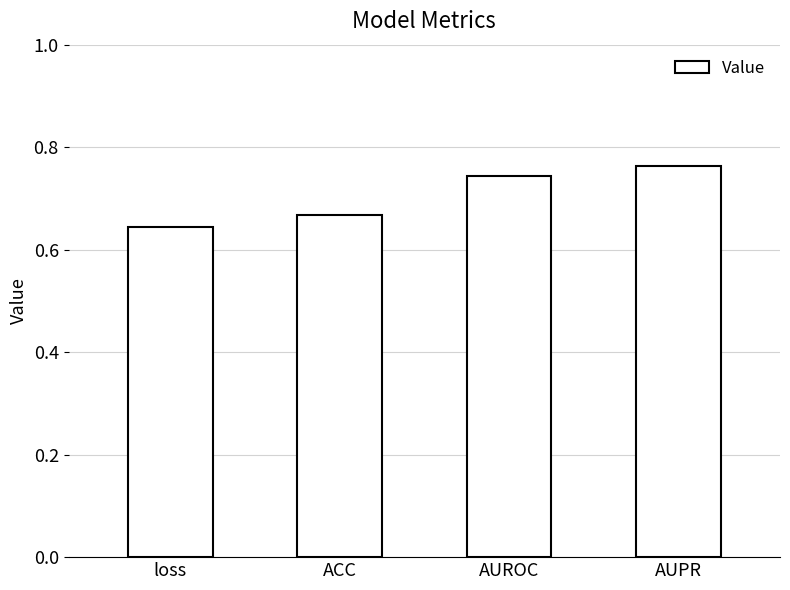

What is the sum of the values at AUROC and ACC?

1.4